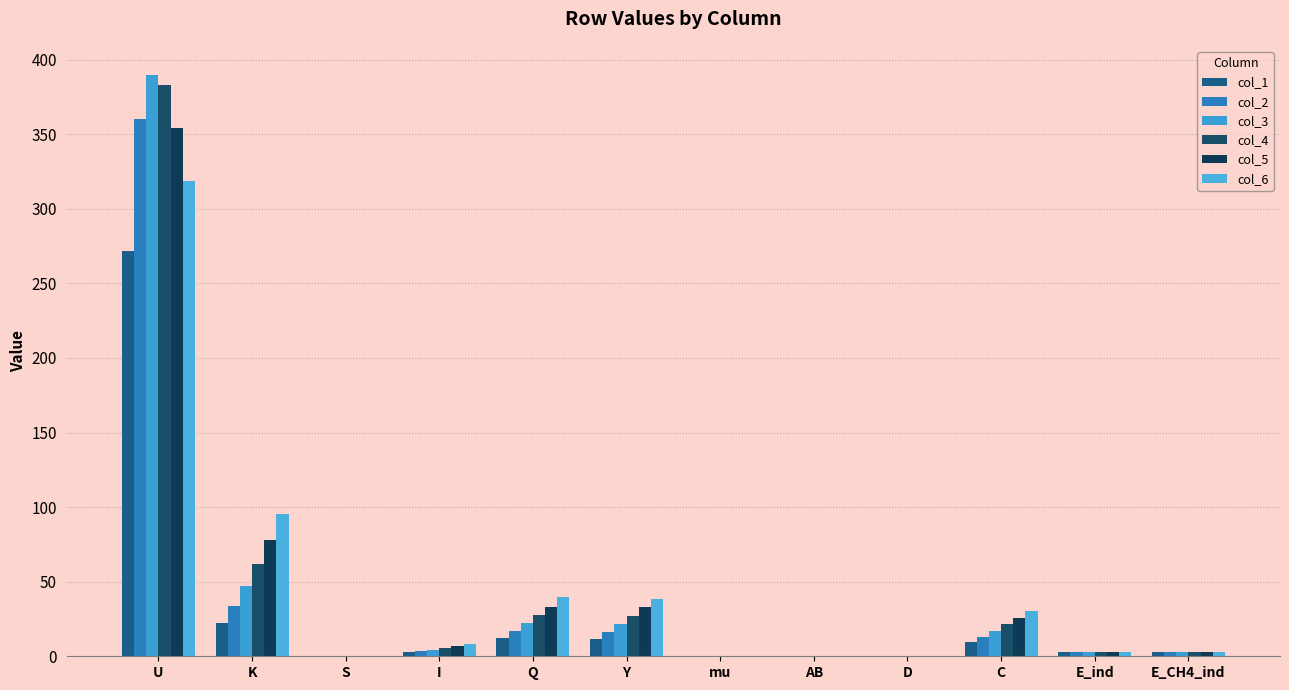

What is the greatest value displayed?

389.7